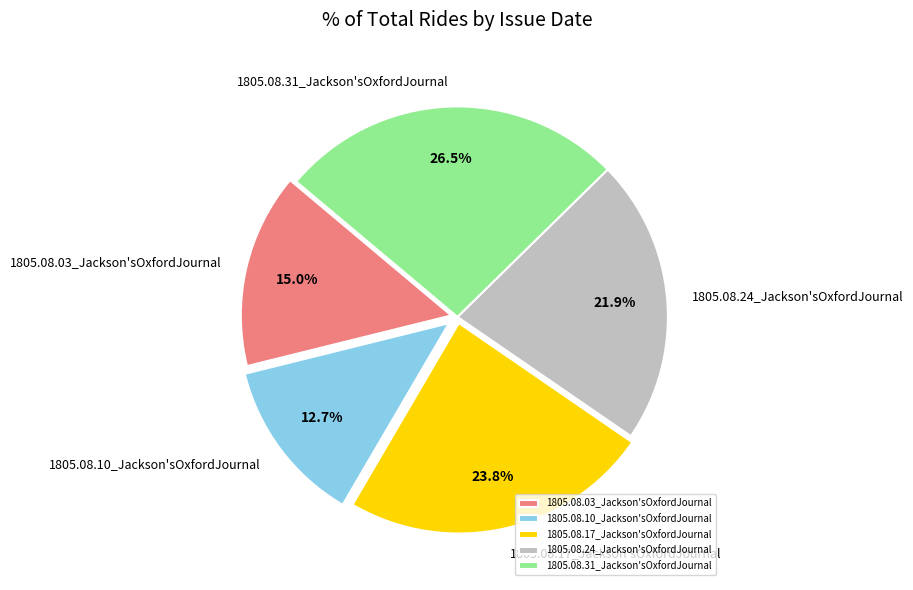

The 1805.08.10_Jackson'sOxfordJournal slice represents 13% of the pie. True or false?

True